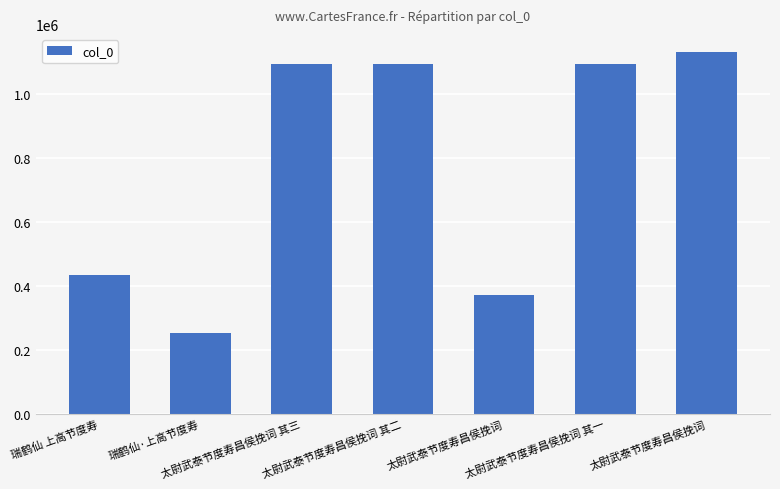

What is the label of the 1st bar from the right?

太尉武泰节度寿昌侯挽词